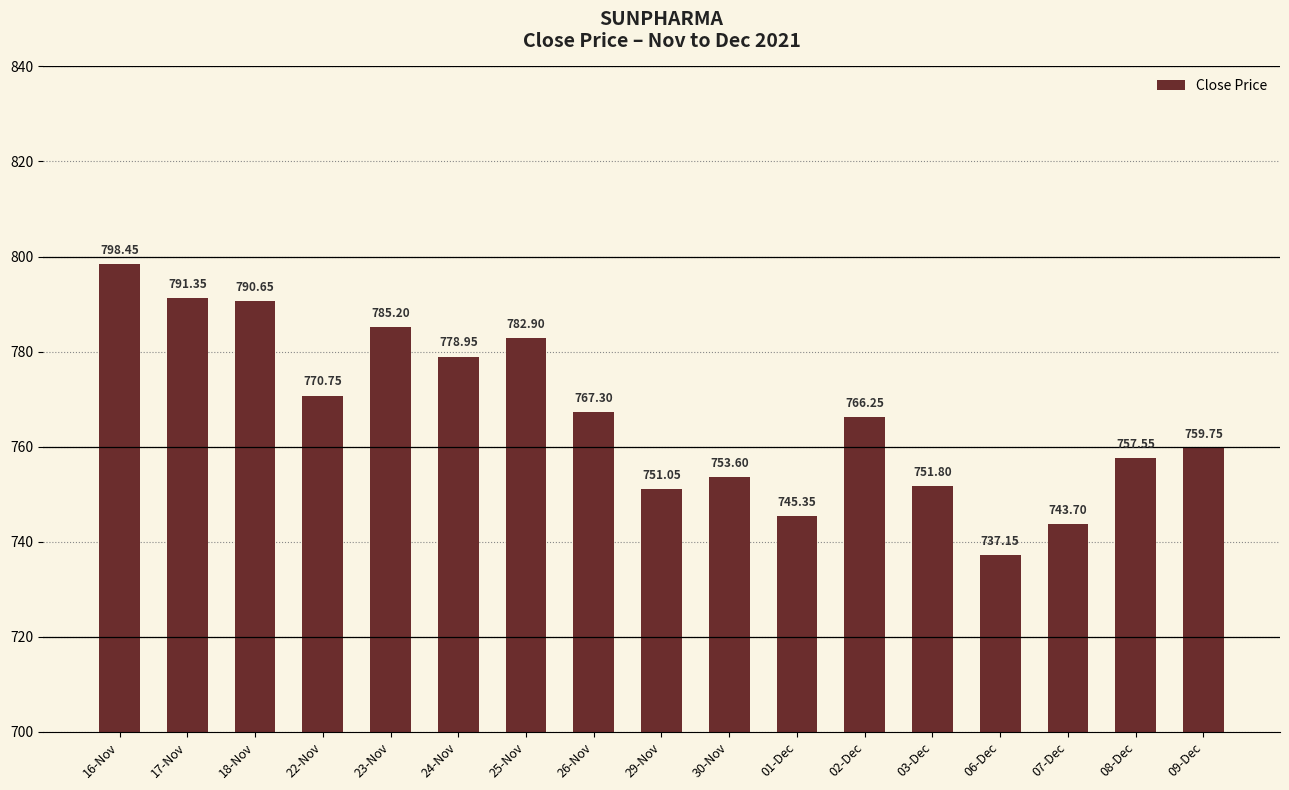

What position from the left is 25-Nov?

7